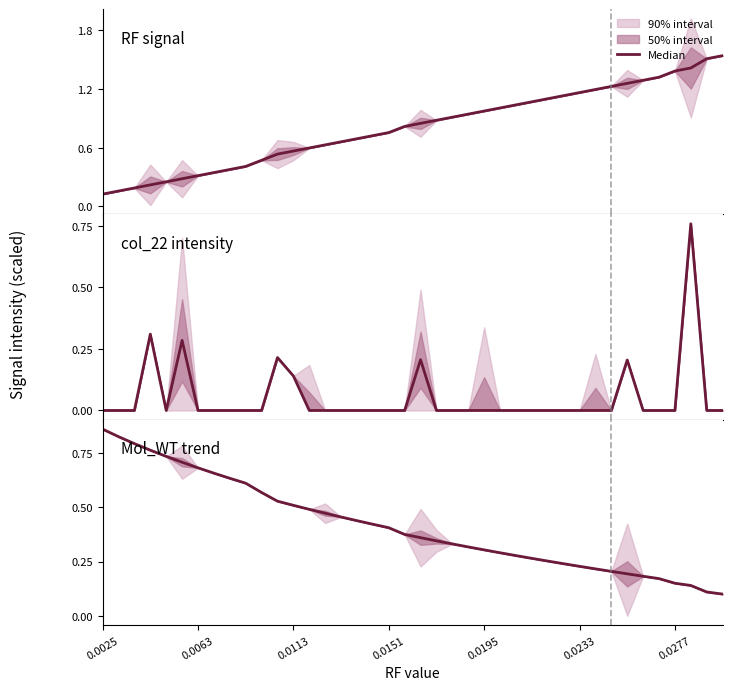

What is the value of the 39th point from the left?

0.1